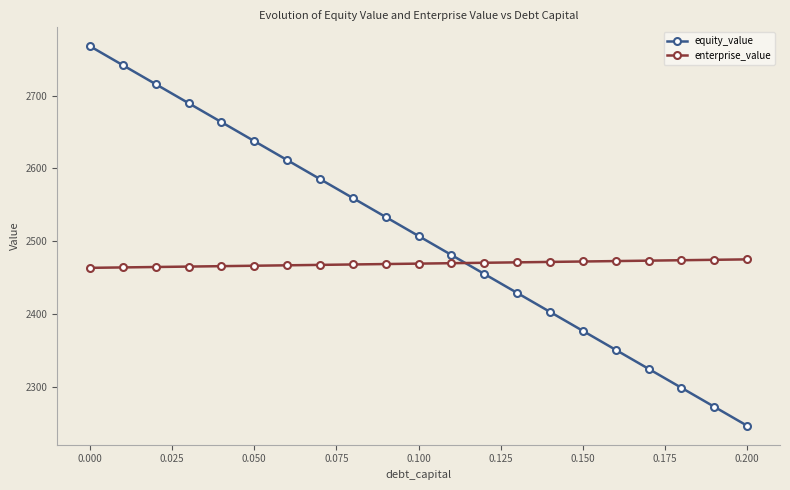

What is the value of the enterprise_value point at the 3rd from the left?

2464.4